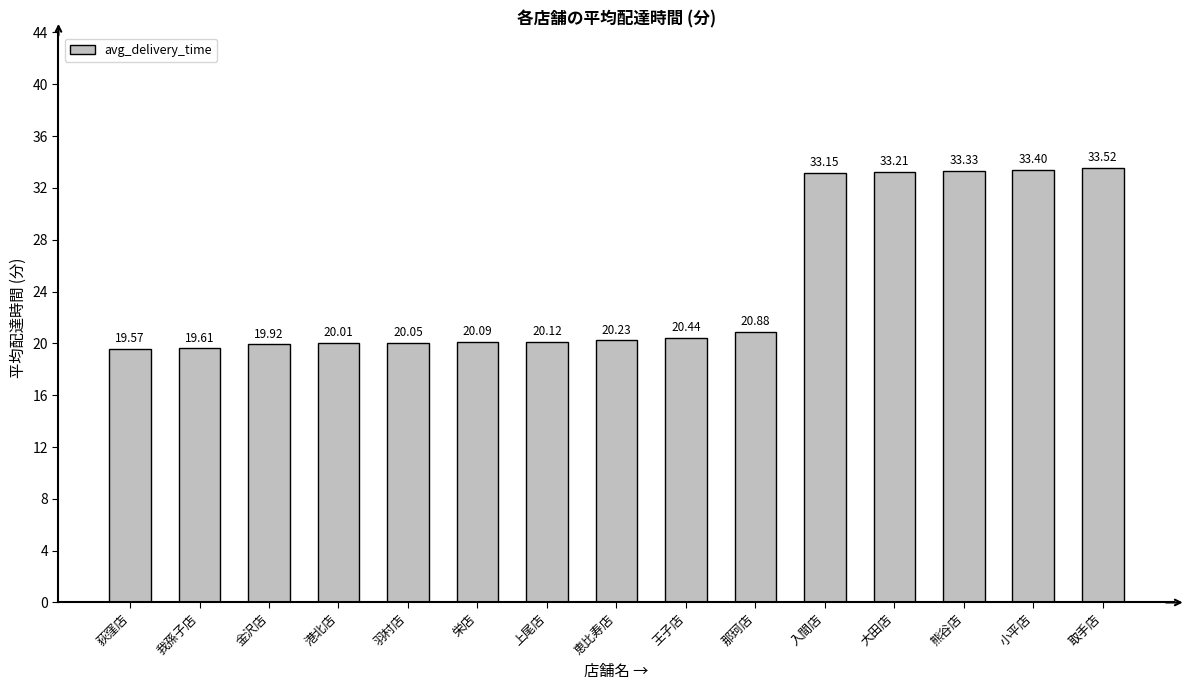

Which category has the highest value across all series?

取手店